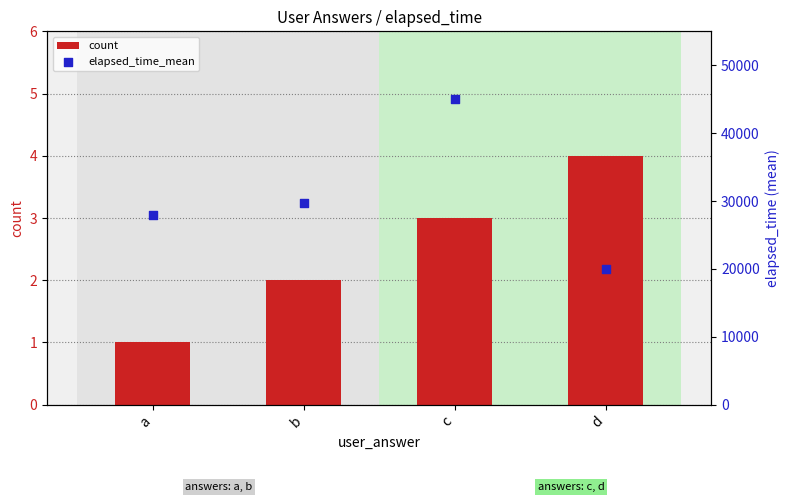

Which series contains the lowest Y value?

count